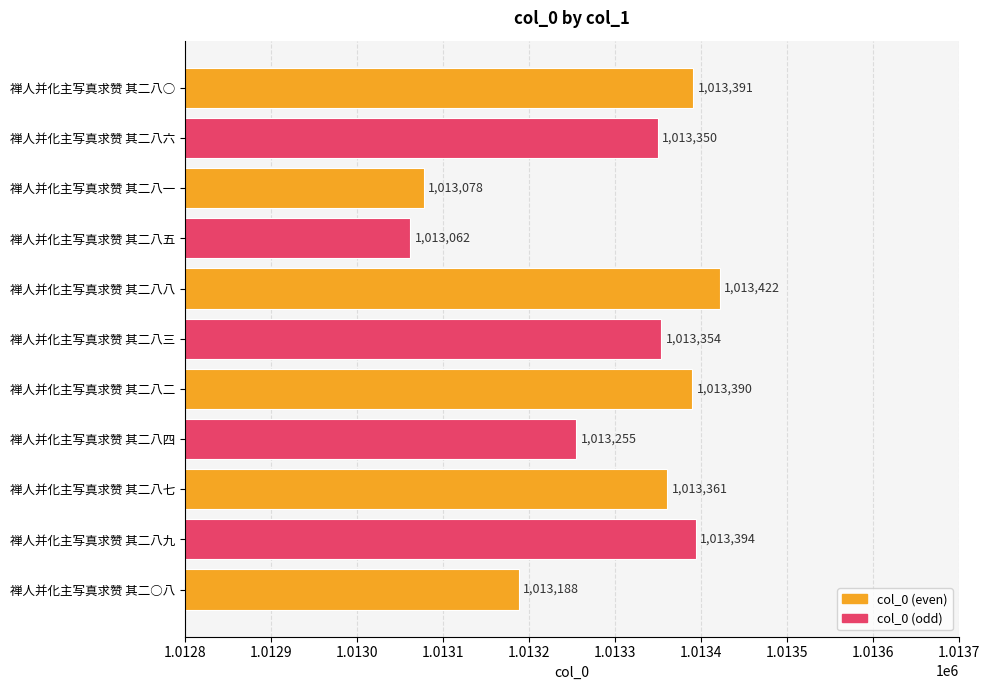

At which label is the value closest to 1013242?

禅人并化主写真求赞 其二八四